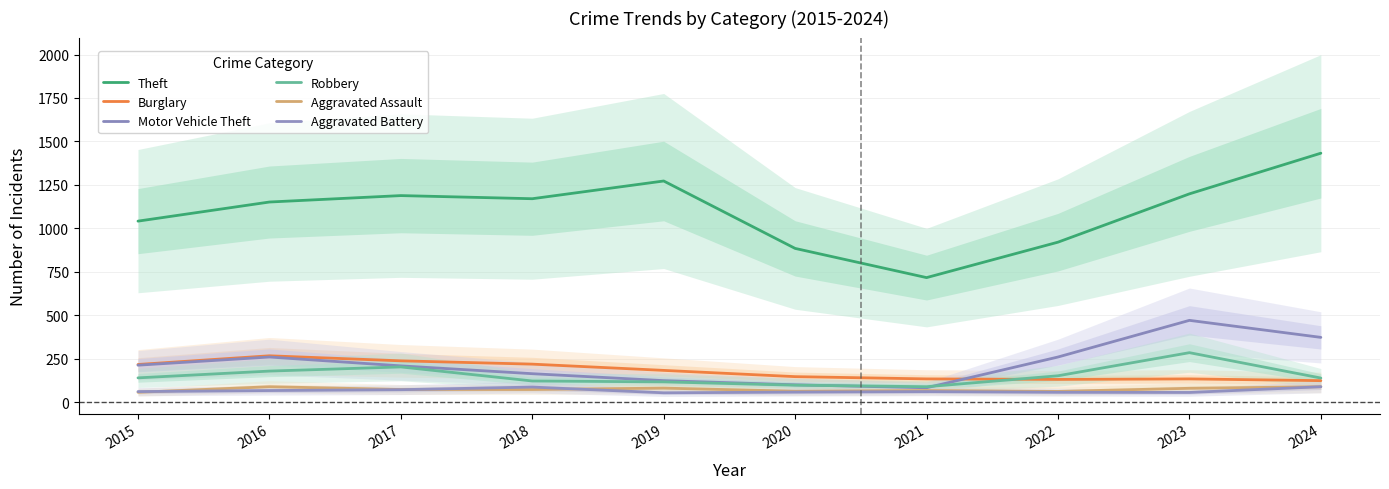

What is the maximum value for Robbery?

284